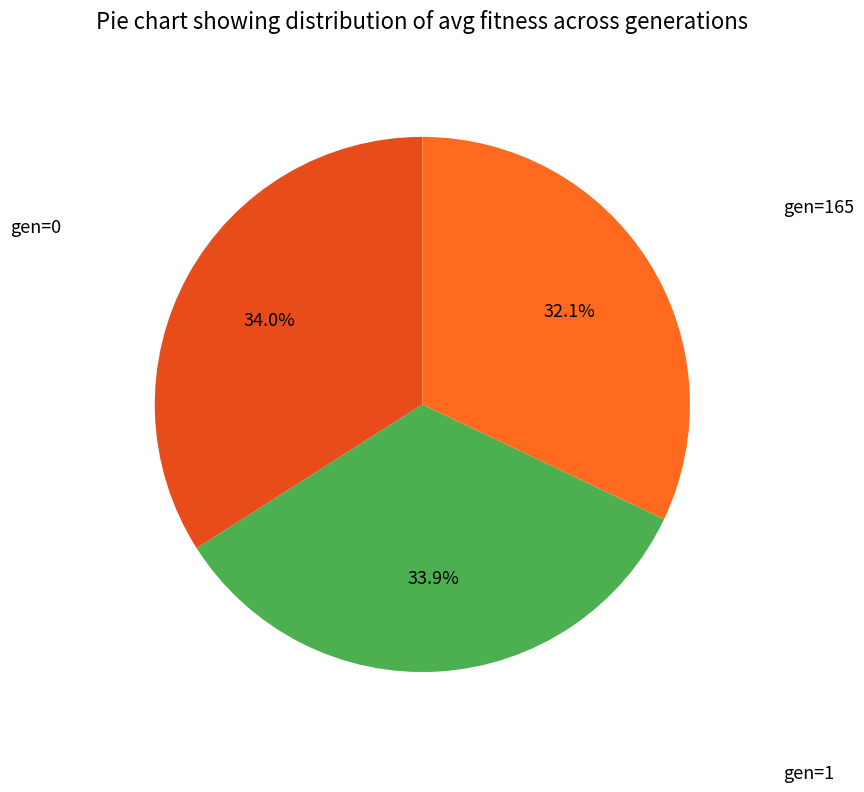

Count the number of slices in the pie.

3